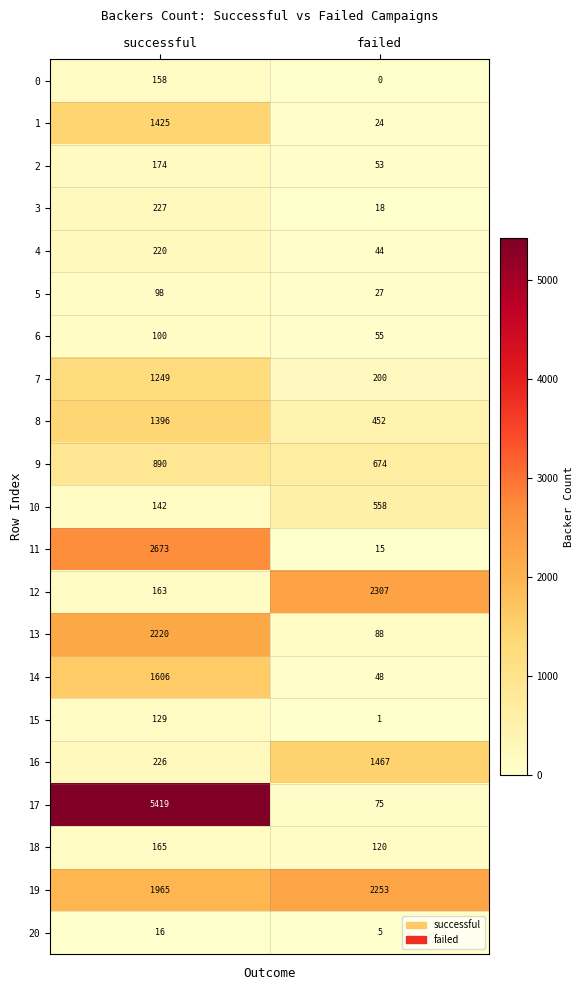

What is the difference between the maximum and minimum values in the 17 series?

5344